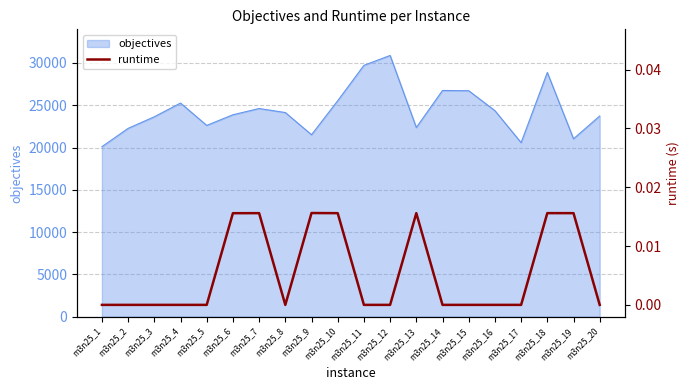

What is the highest value of the objectives series?

30892